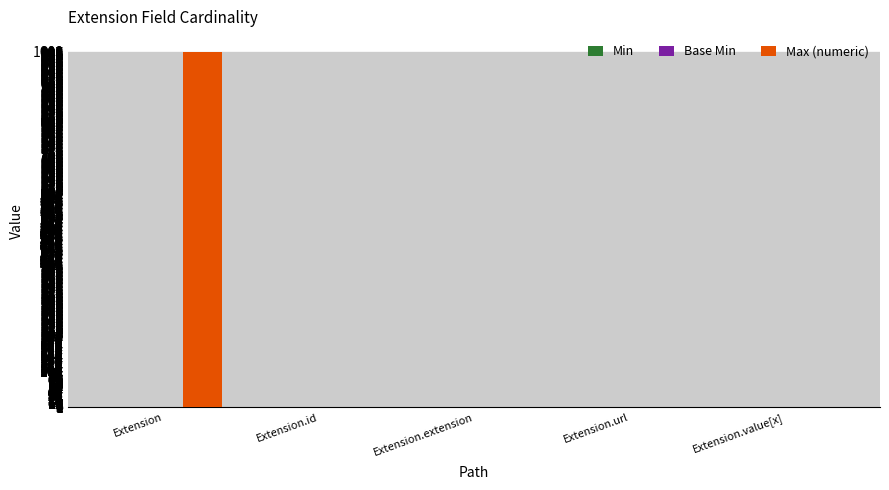

The value of Max (numeric) at Extension.extension is 0. True or false?

True